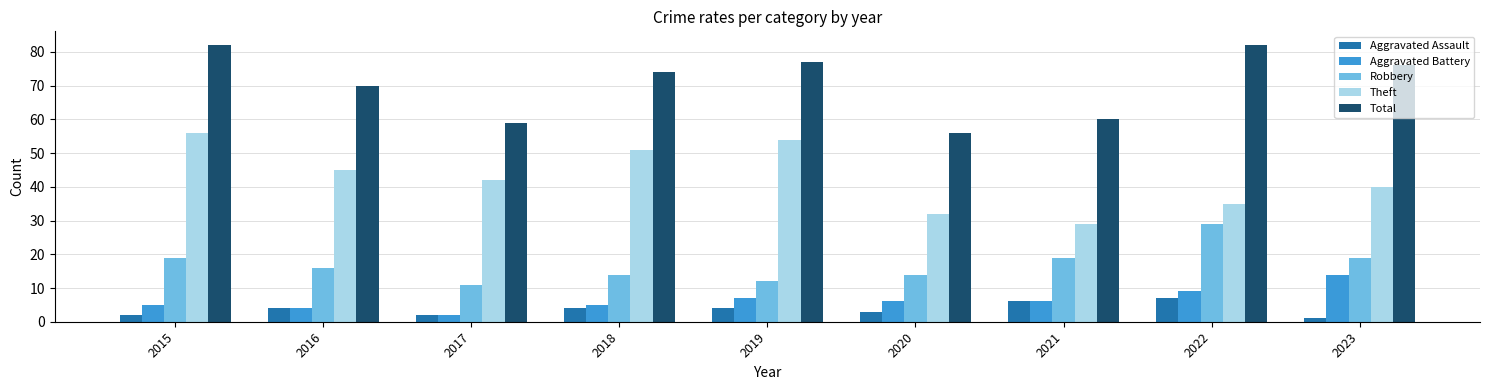

What is the spread (max minus min) of values at 2021?

54